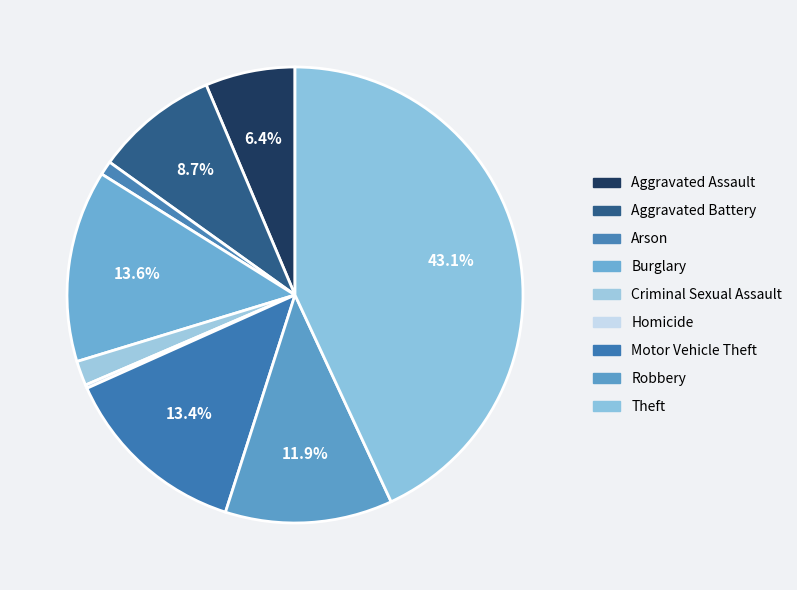

To the nearest percent, what portion does Criminal Sexual Assault represent?

2%